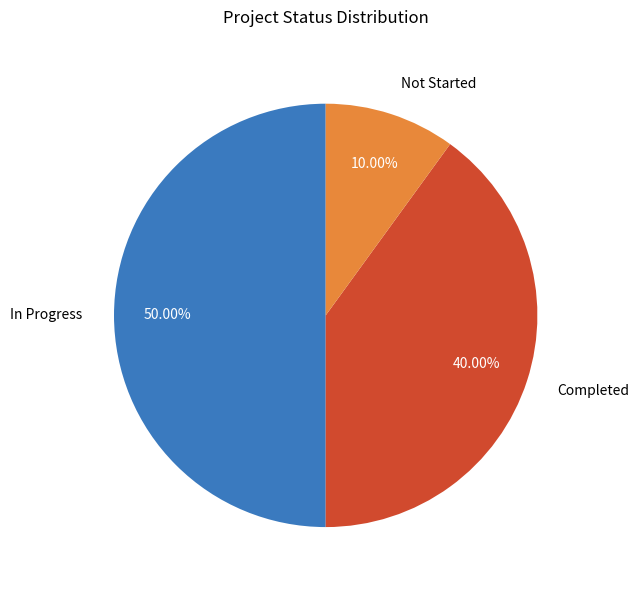

Which category has the biggest portion of the pie?

In Progress